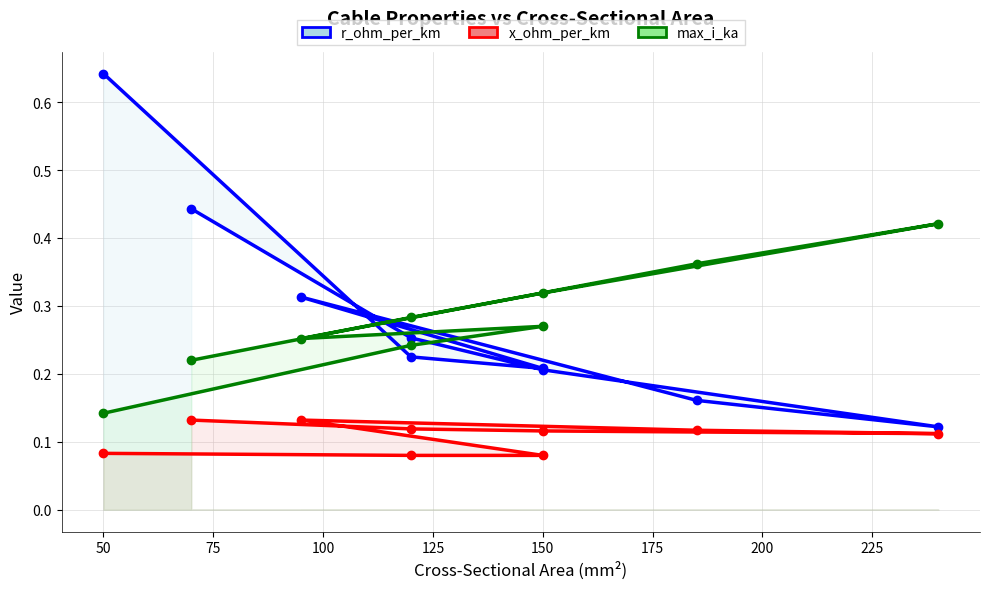

Is the value of x_ohm_per_km at 150 greater than the value of r_ohm_per_km at 225?

No